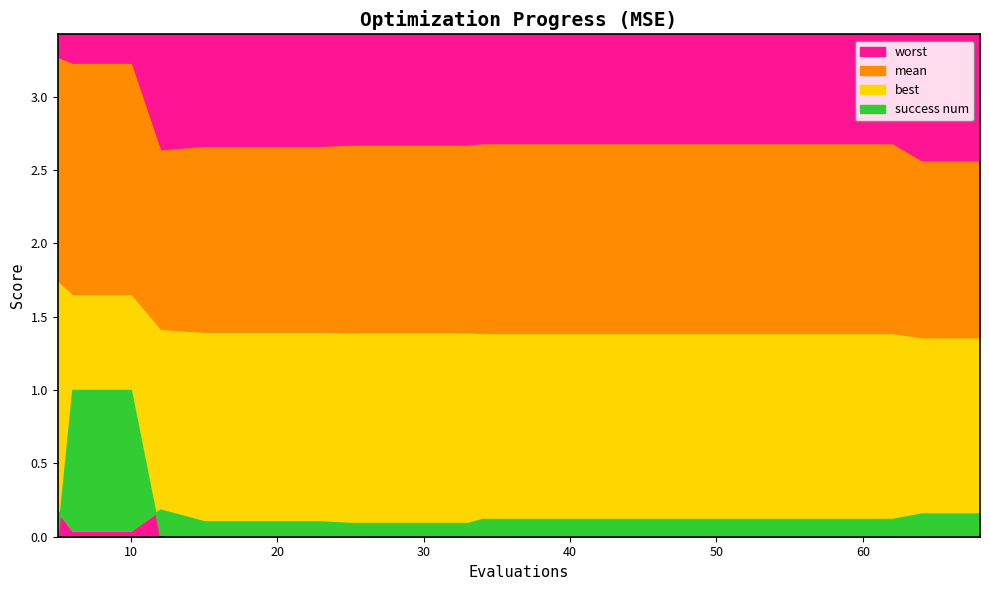

How many best values are between 0 and 1?

20